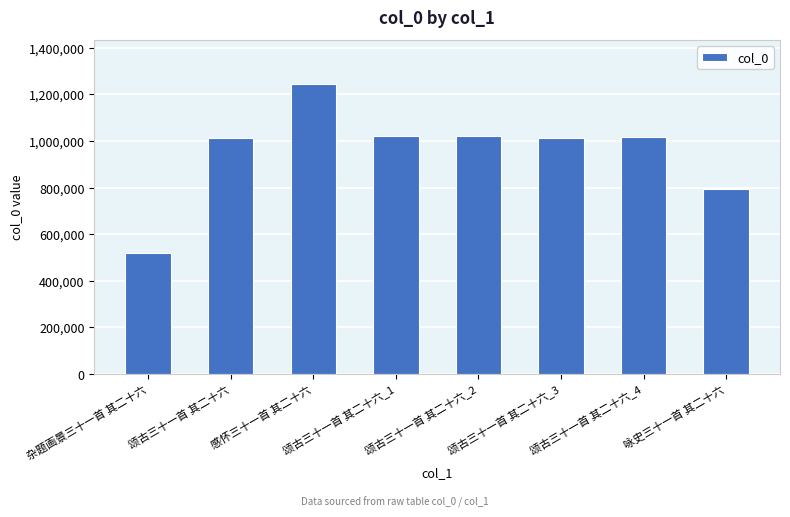

Which has a higher value, 颂古三十一首 其二十六_1 or 杂题画景三十一首 其二十六?

颂古三十一首 其二十六_1